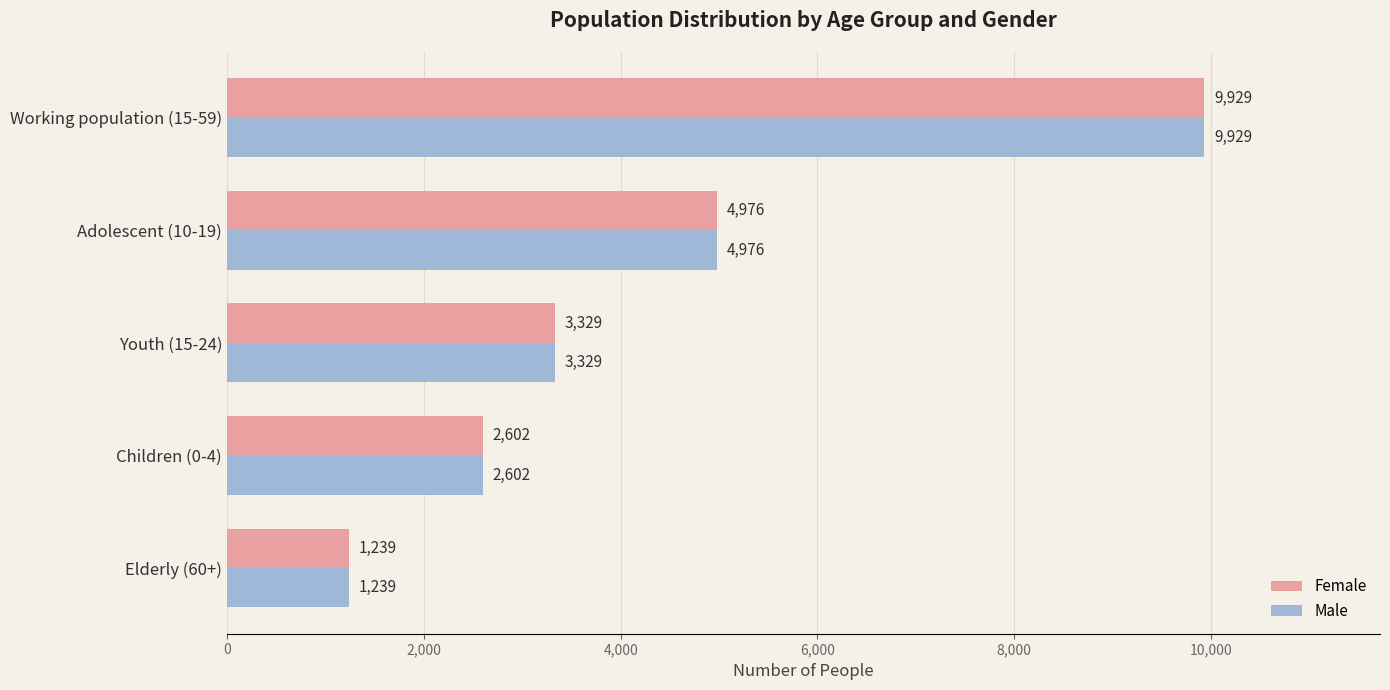

What is the difference between the maximum and minimum values in the Male series?

8690